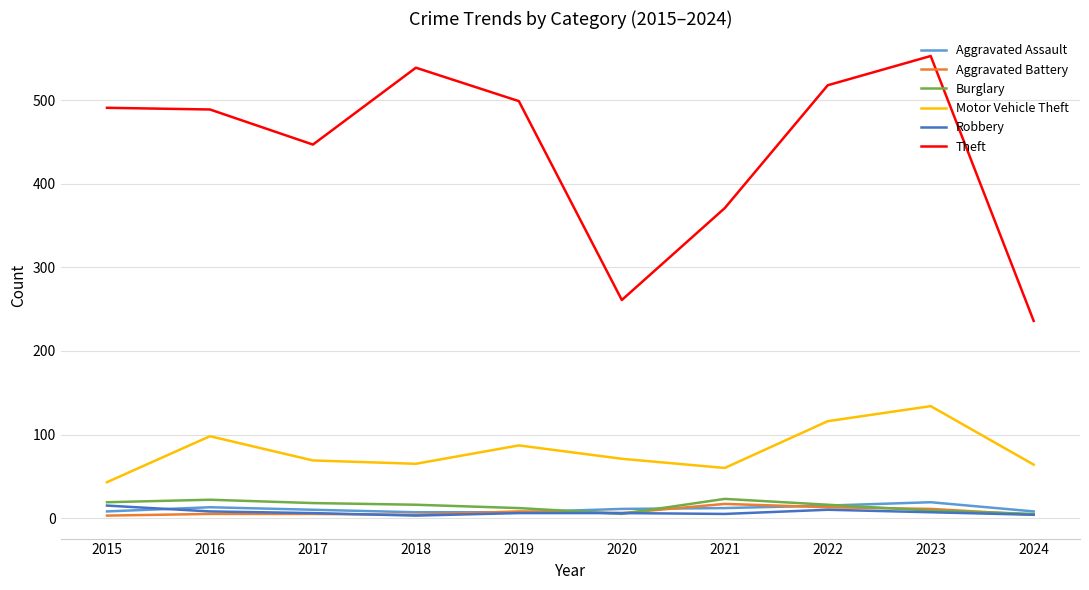

Where does the Robbery series first go above 6?

2015